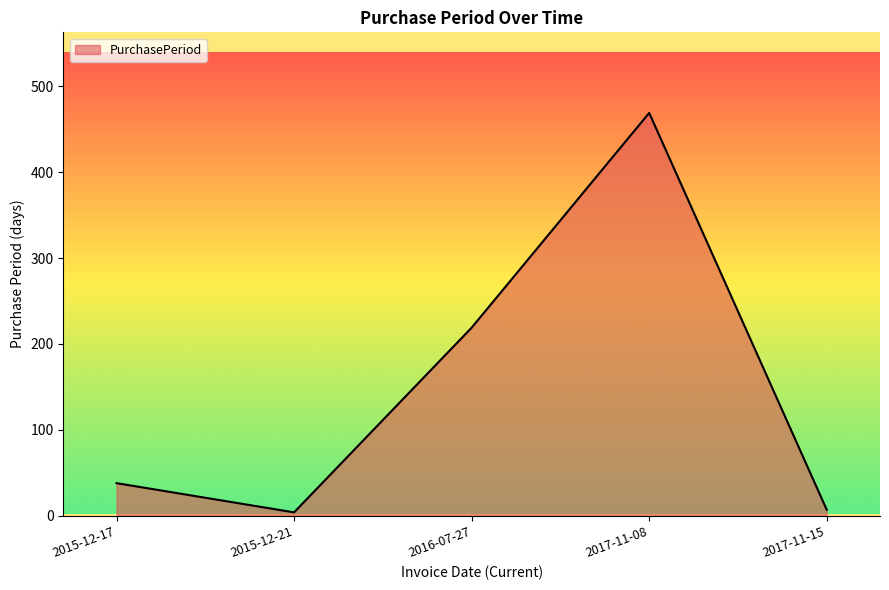

What is the change in value from 2015-12-21 to 2016-07-27?

+215